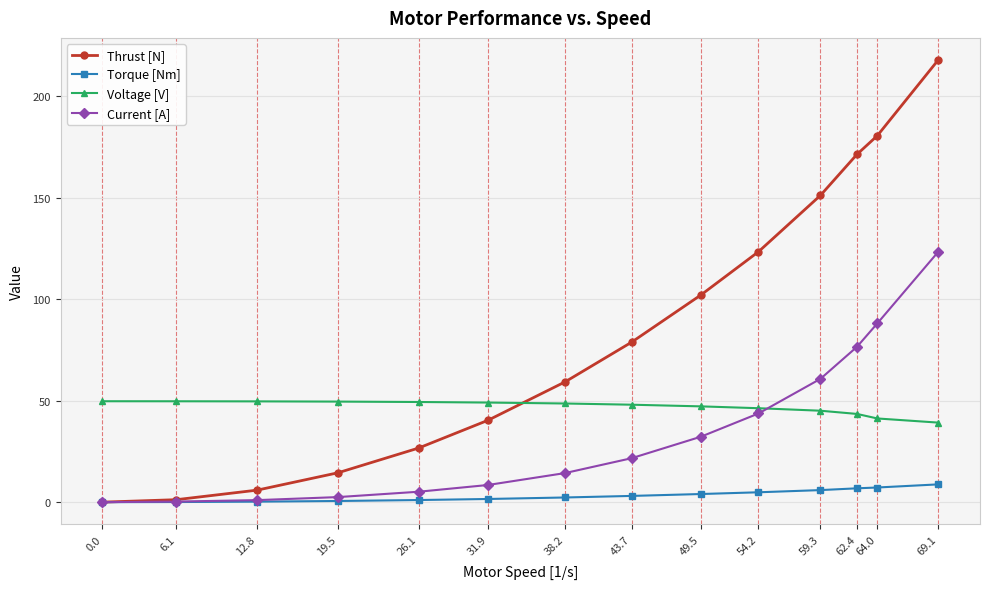

True or false: Voltage [V] has a value of 28.1 at 43.7.

False